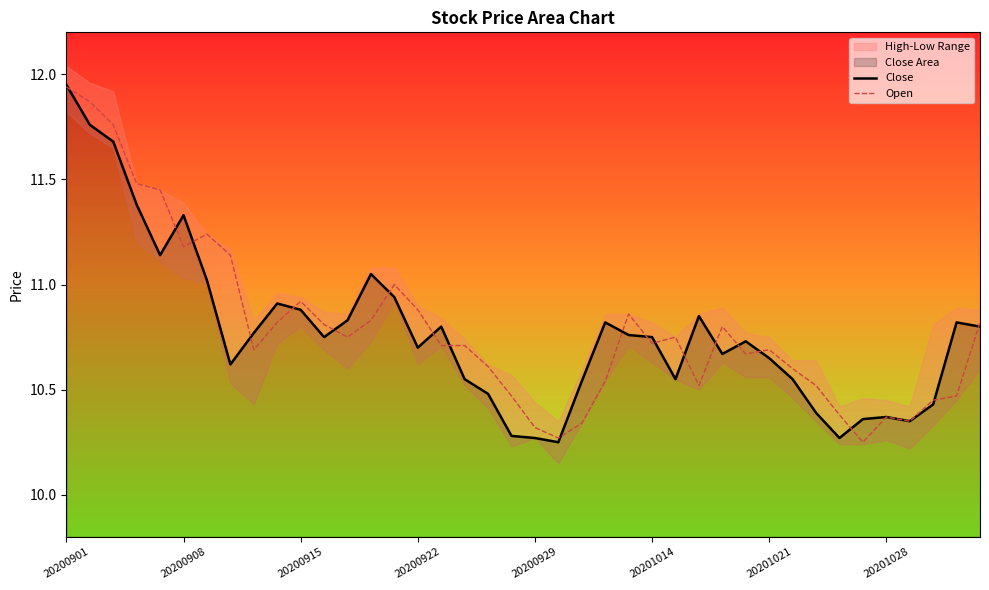

Is it true that Close equals 14.7 at 28?

False